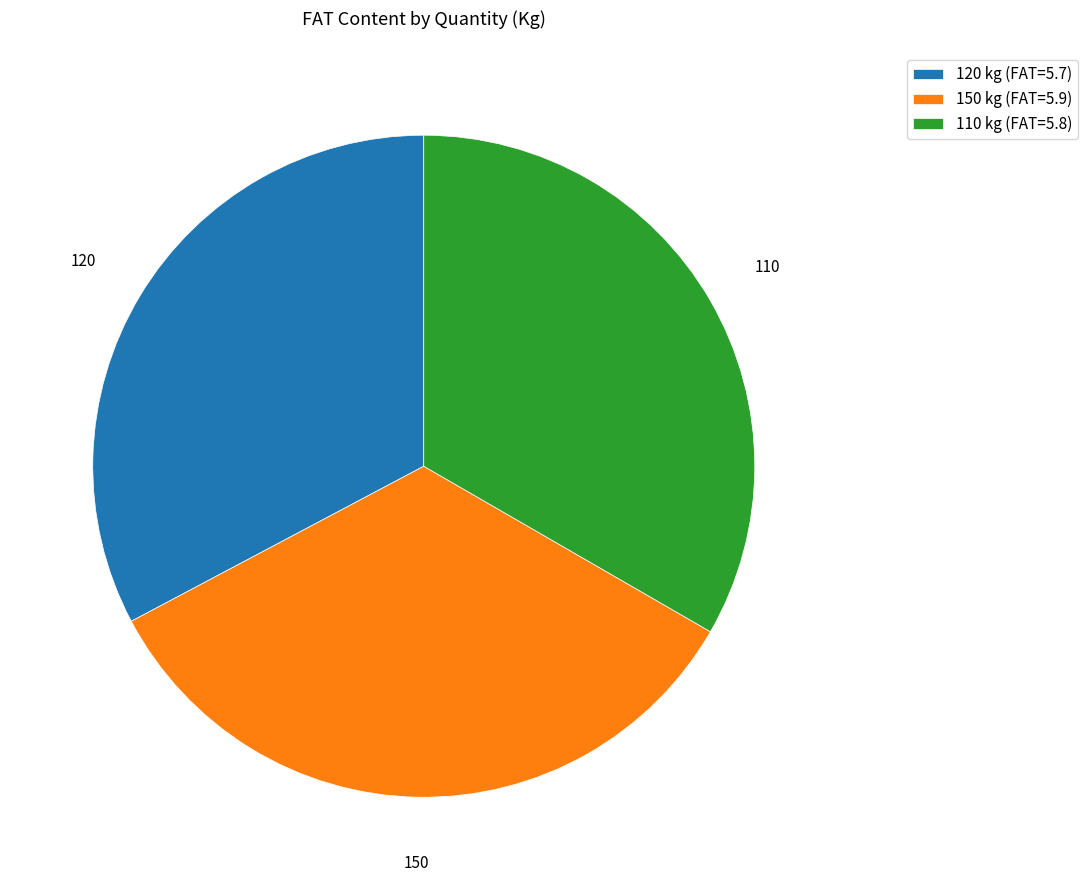

How many segments does this pie chart have?

3